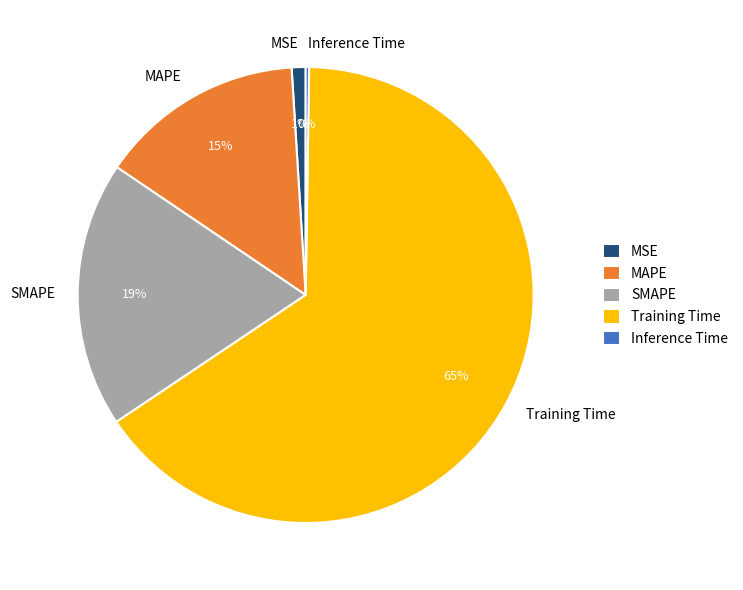

To the nearest percent, what is the average slice percentage?

20%